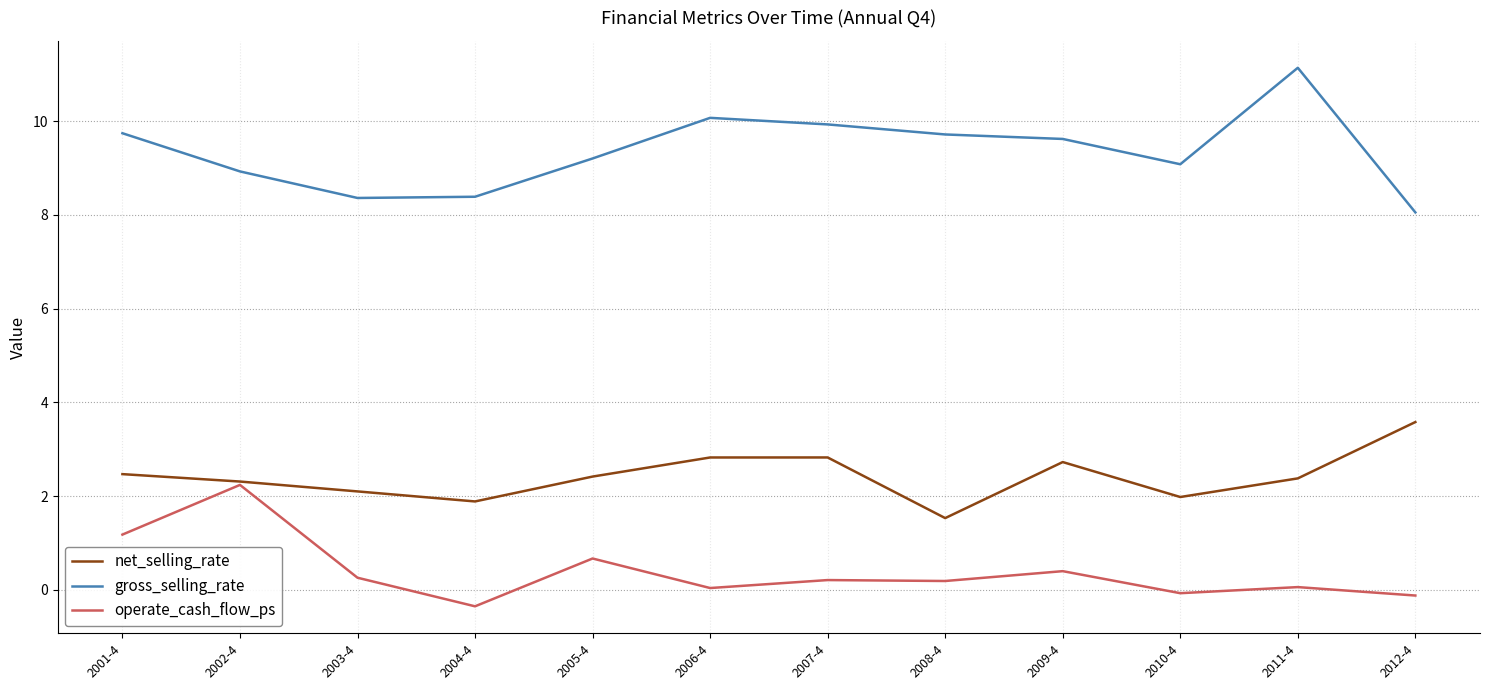

What is the difference between the second highest and second lowest values in the gross_selling_rate series?

1.7